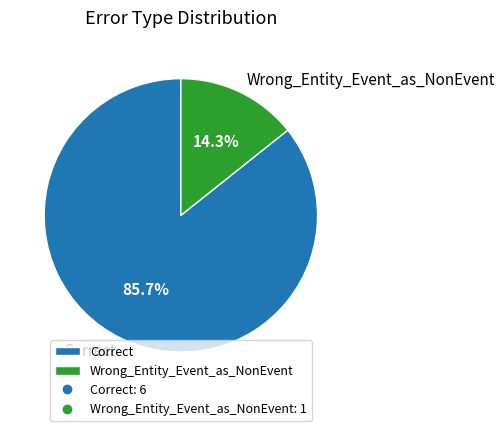

How much of the chart is everything except Correct?

14.3%